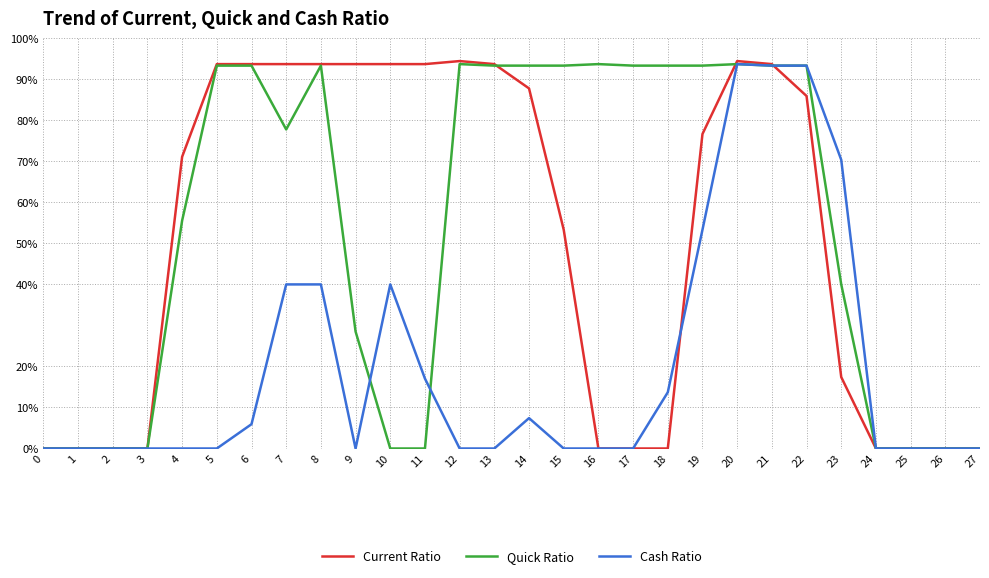

Does the chart have visible grid lines?

Yes